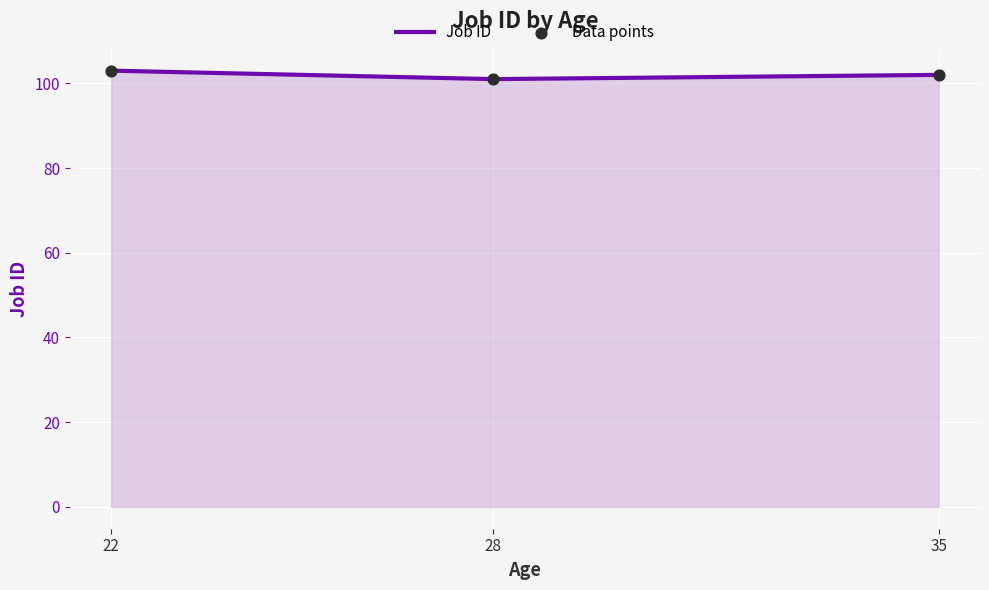

What is the smallest value displayed?

101